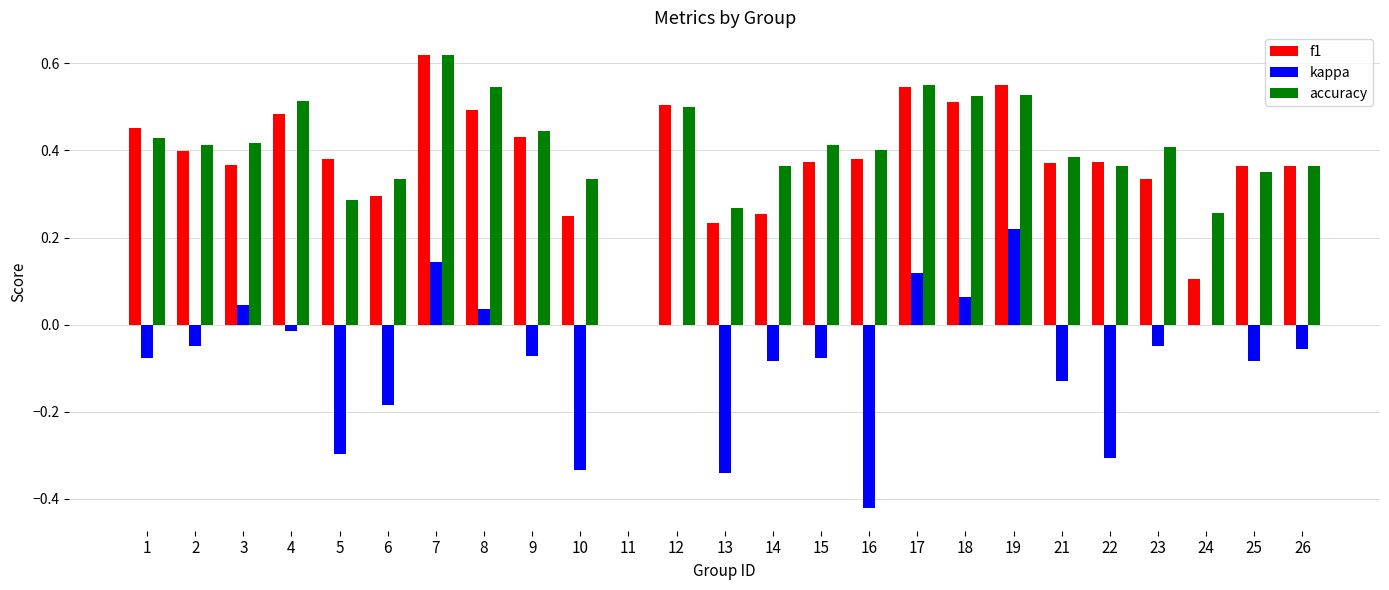

Are the bars horizontal?

No